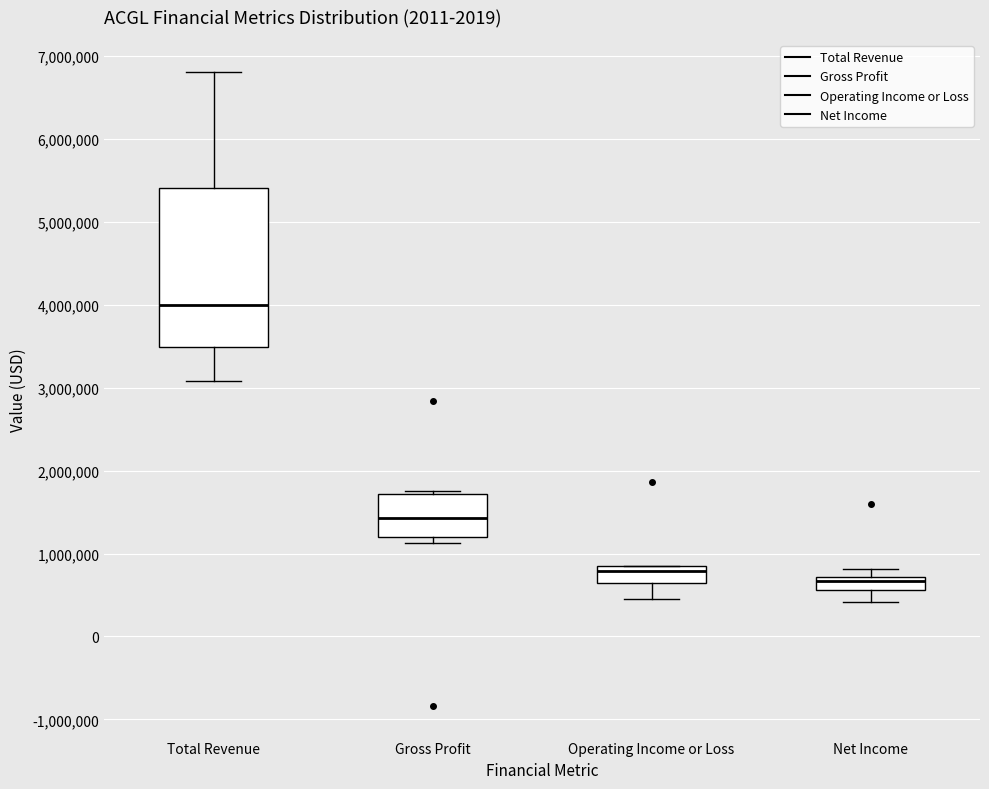

Which box's median line is the highest?

Total Revenue